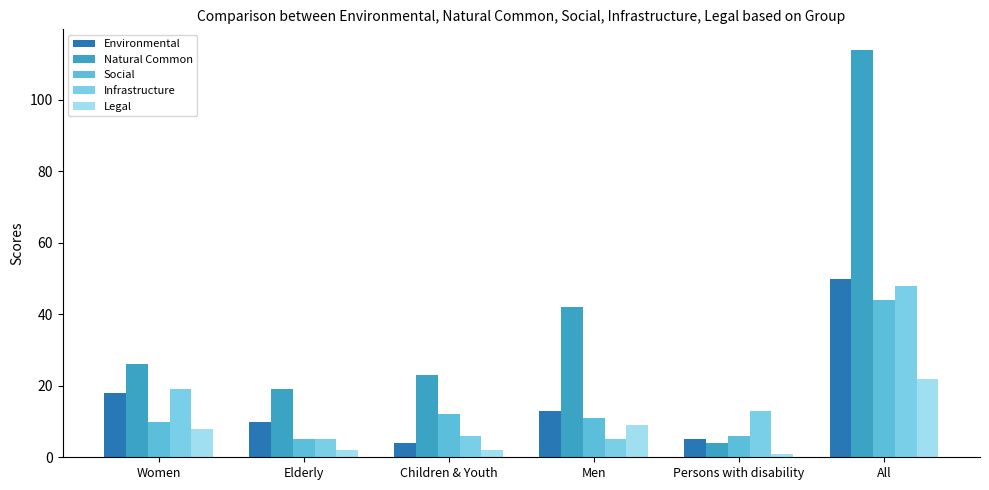

How many bars are there in total?

30